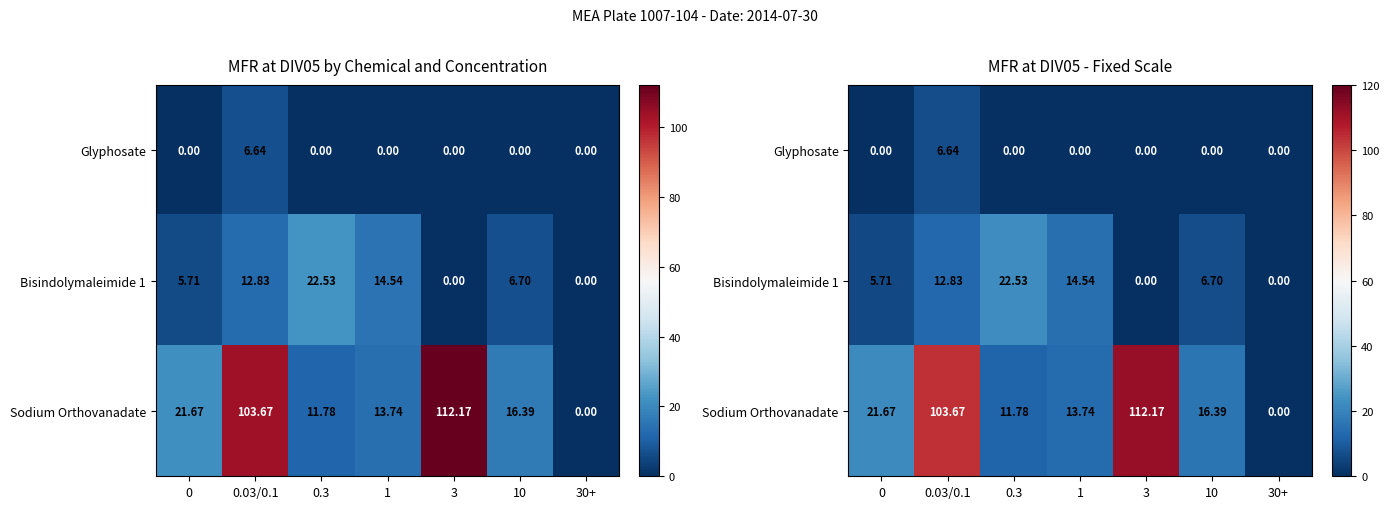

Which series has the widest spread of values?

Sodium Orthovanadate